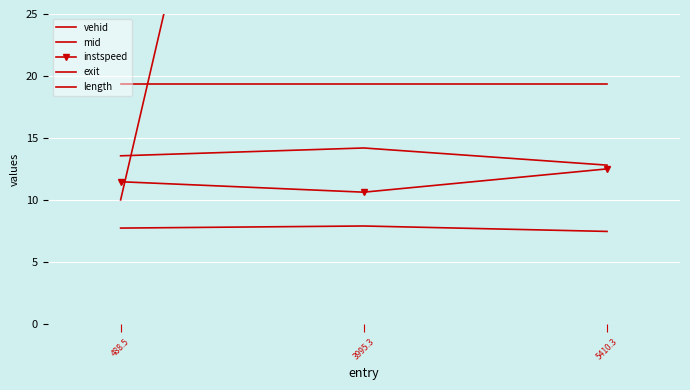

How many series are shown in this chart?

5